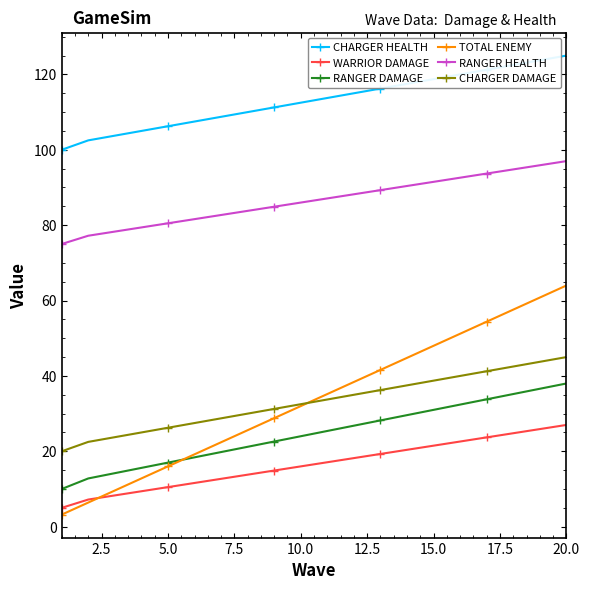

True or false: RANGER HEALTH and CHARGER DAMAGE cross at least once.

False